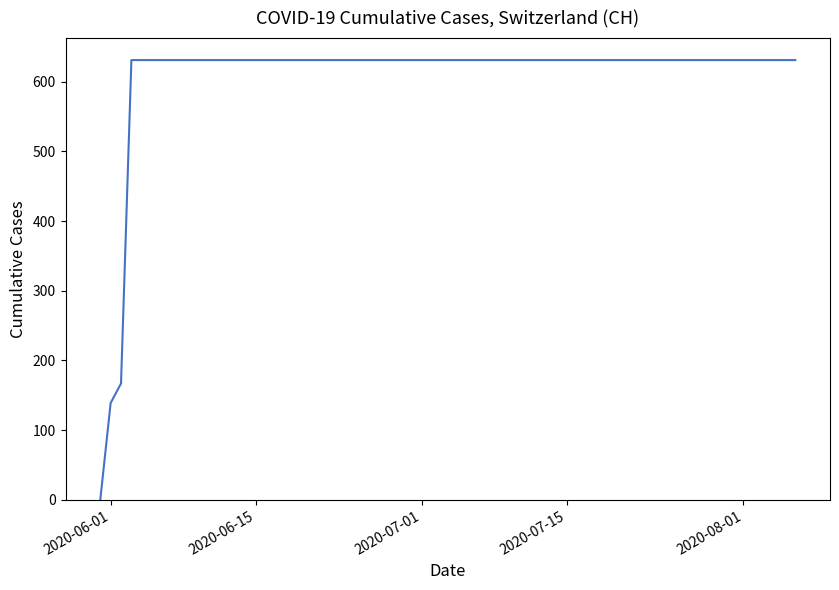

What is the maximum value shown in the chart?

631